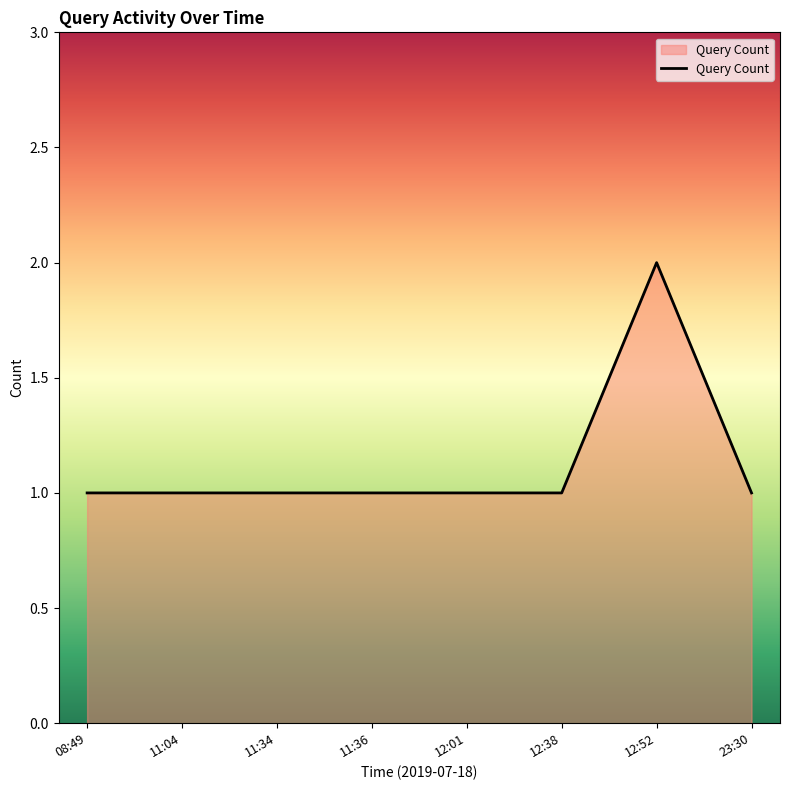

What is the sum of all values?

9